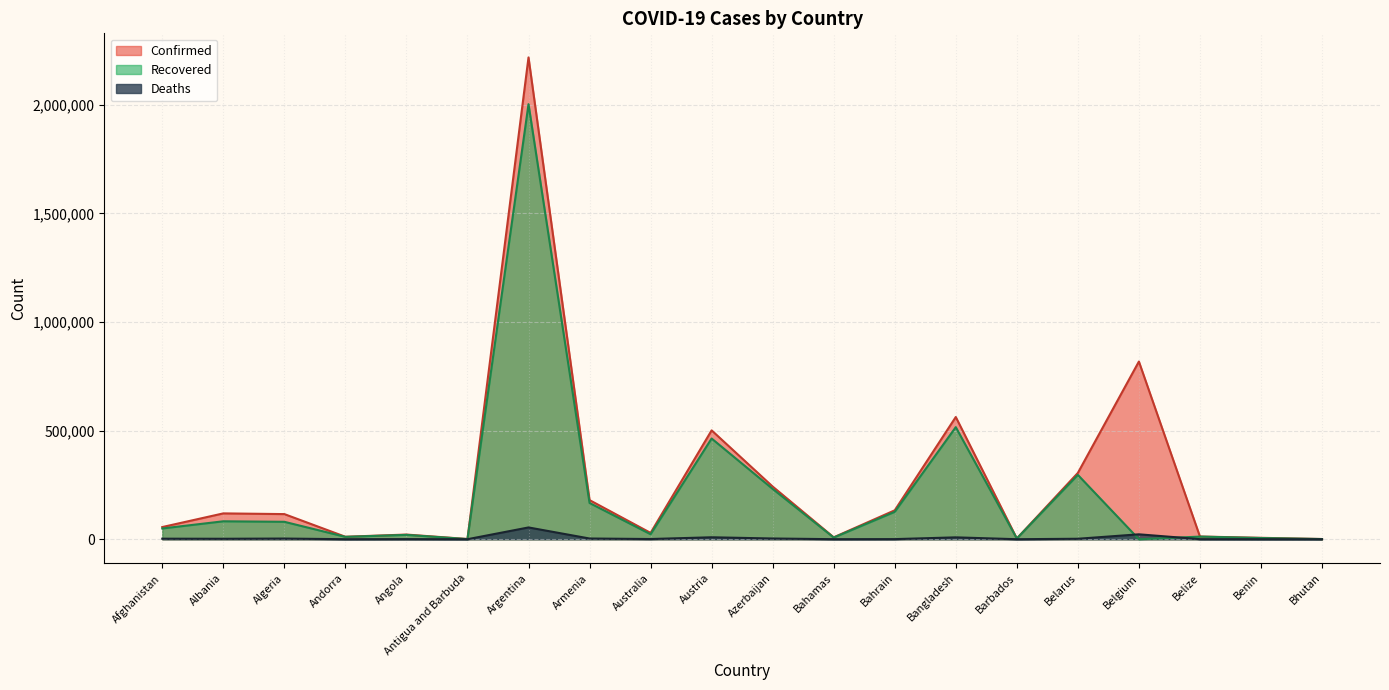

How many lines are shown in the chart?

3